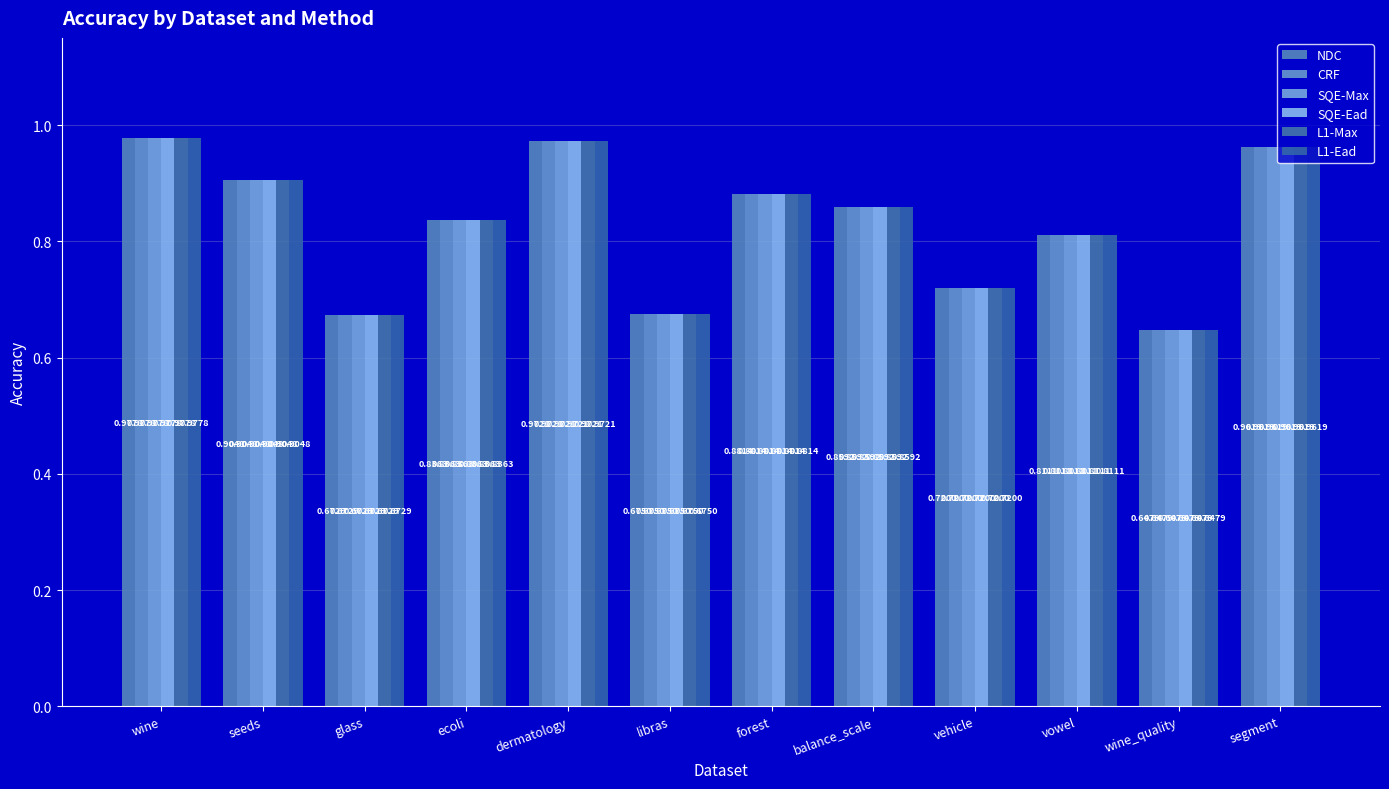

What is the total value across all series at libras?

4.1